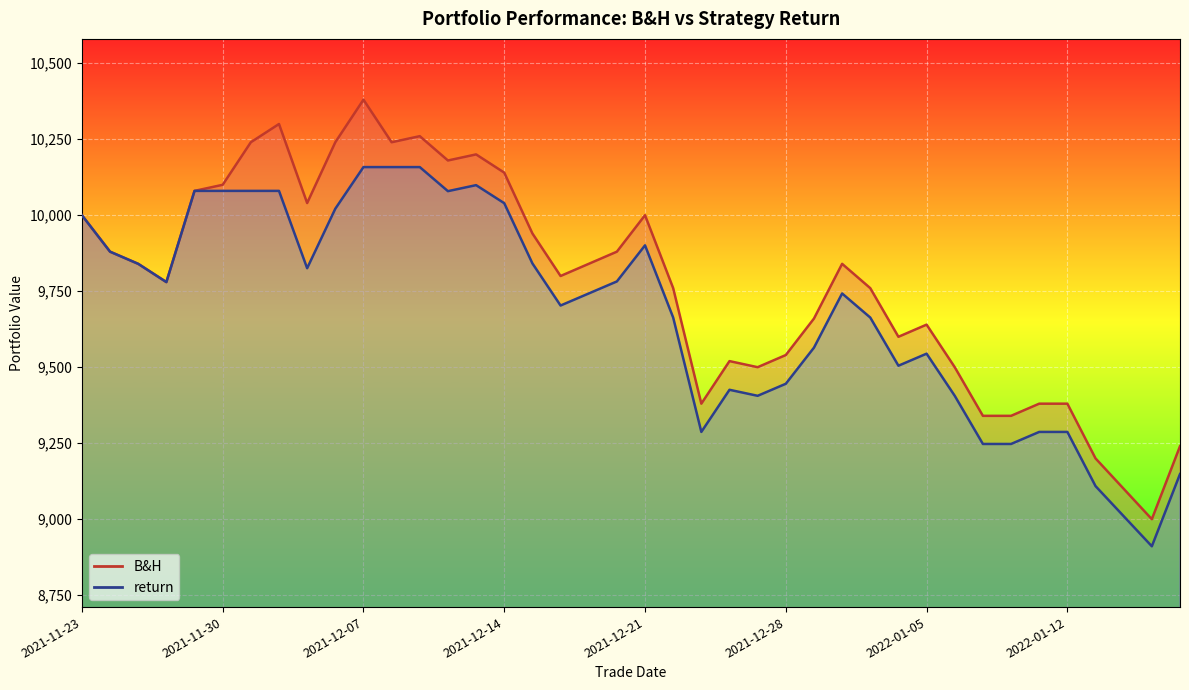

How many lines are shown in the chart?

2